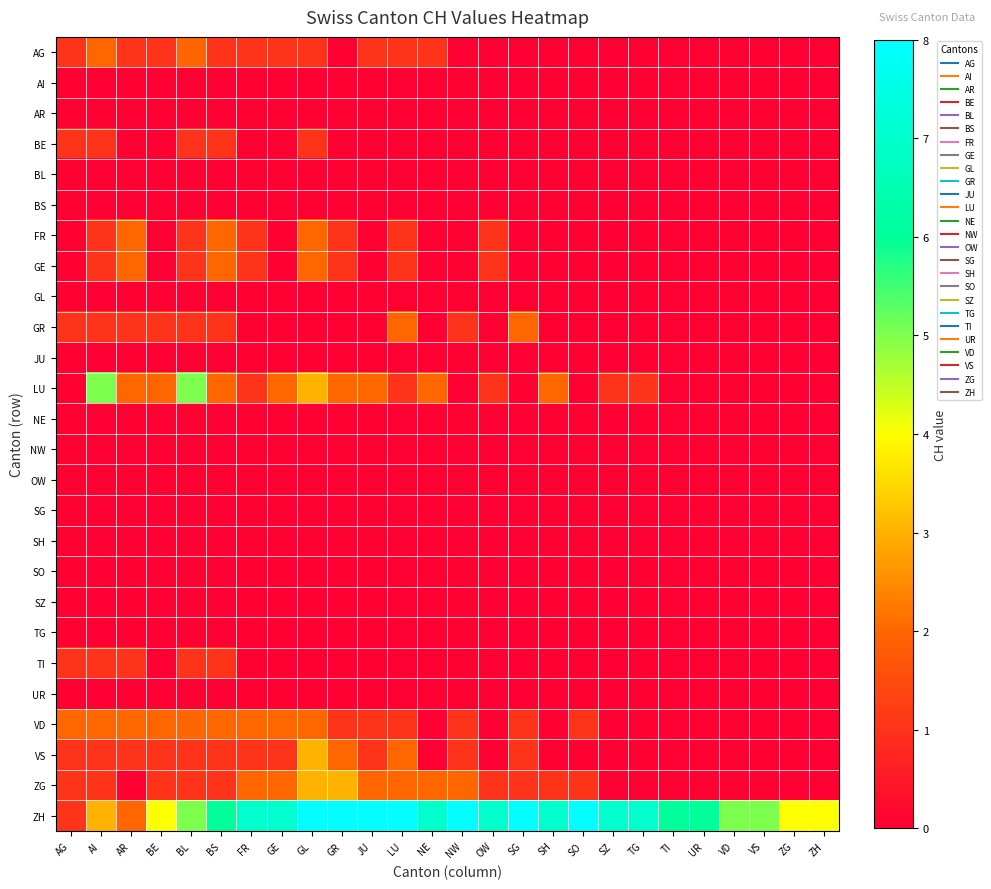

At how many categories does at least one series exceed 6?

14